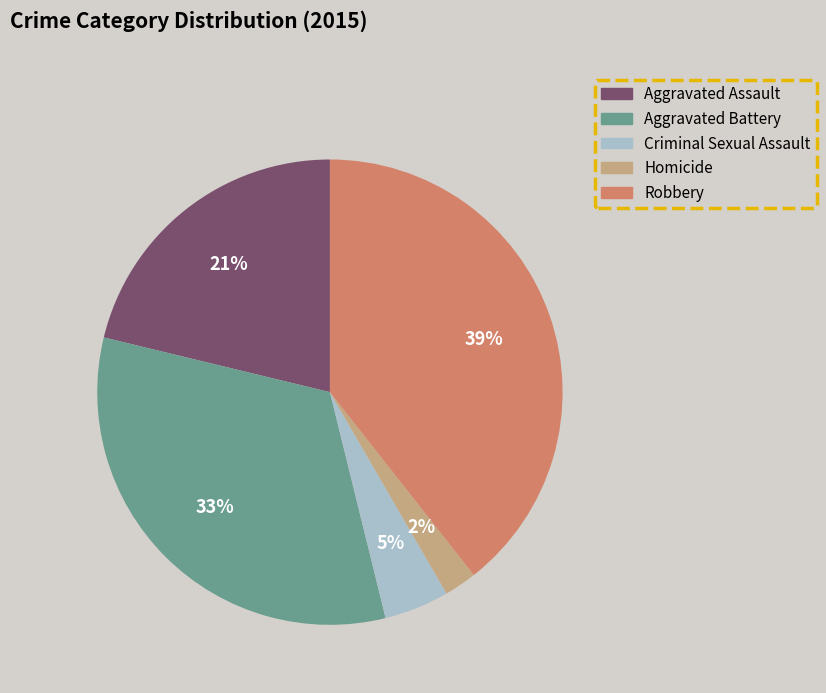

Which category has the biggest portion of the pie?

Robbery